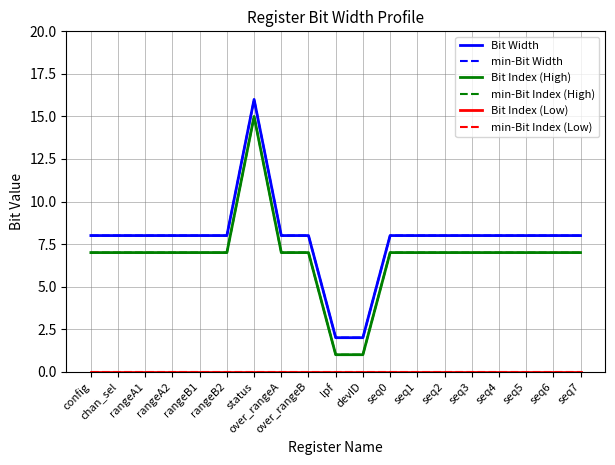

Is this an area chart (filled region under the line)?

No